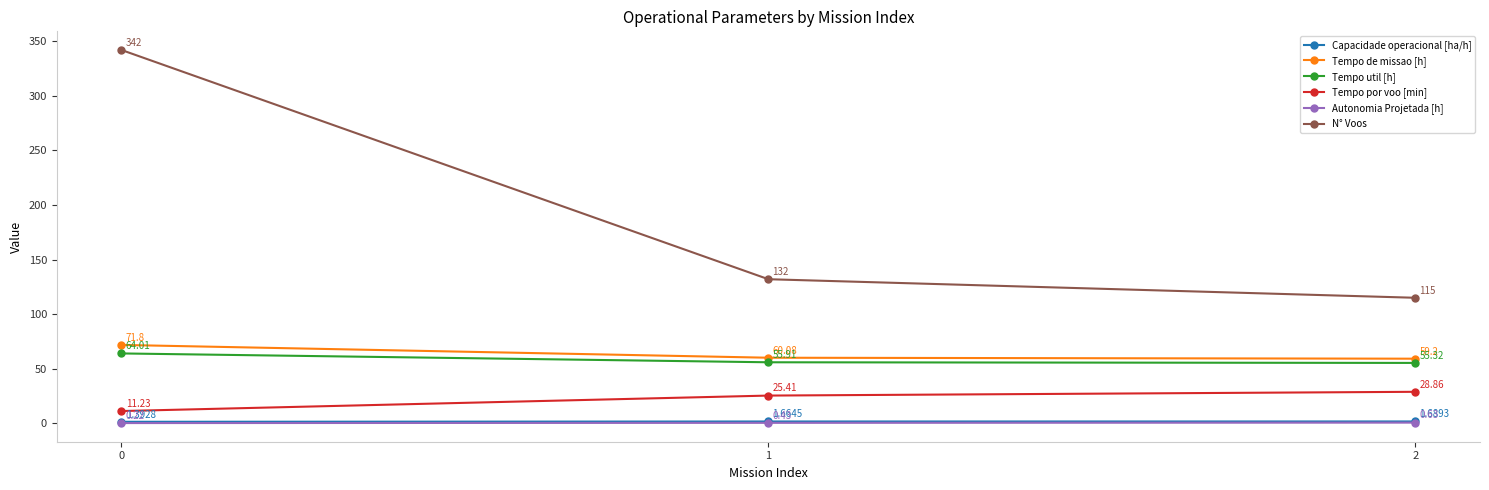

Which series has the largest range (max minus min)?

N° Voos